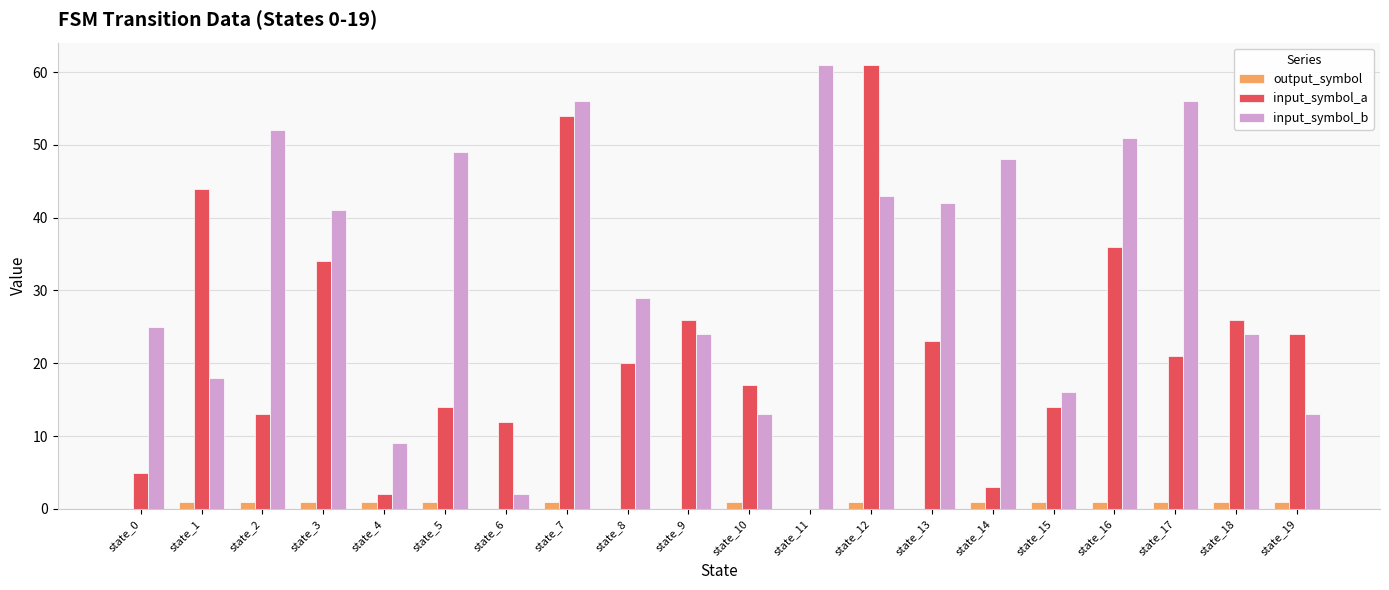

The value of input_symbol_b at state_4 is 3. True or false?

False